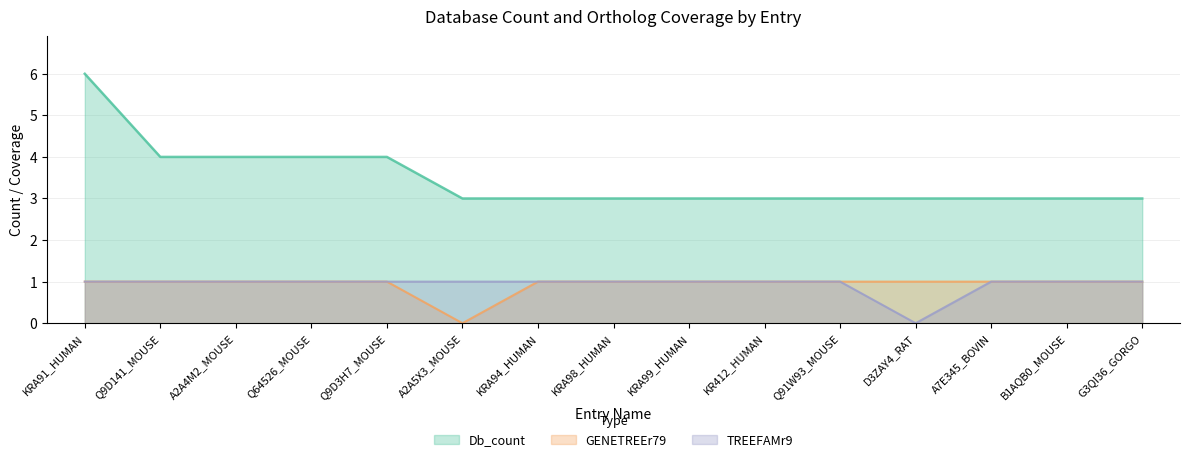

List the series in order of their peak value, highest first.

Db_count, GENETREEr79, TREEFAMr9